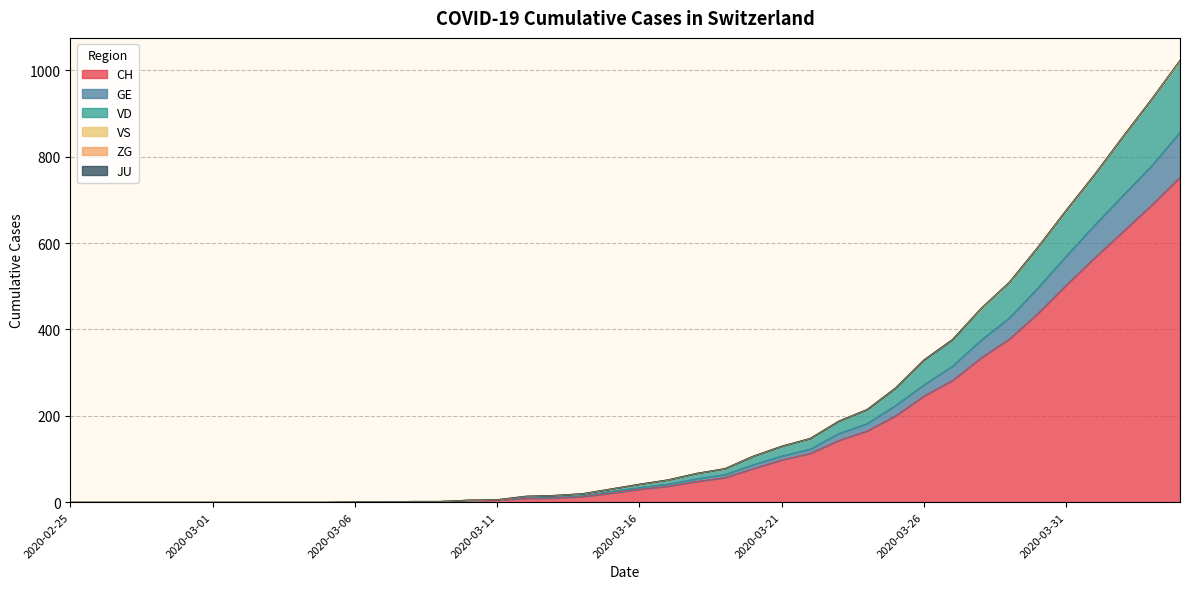

What is the highest value of the CH series?

753